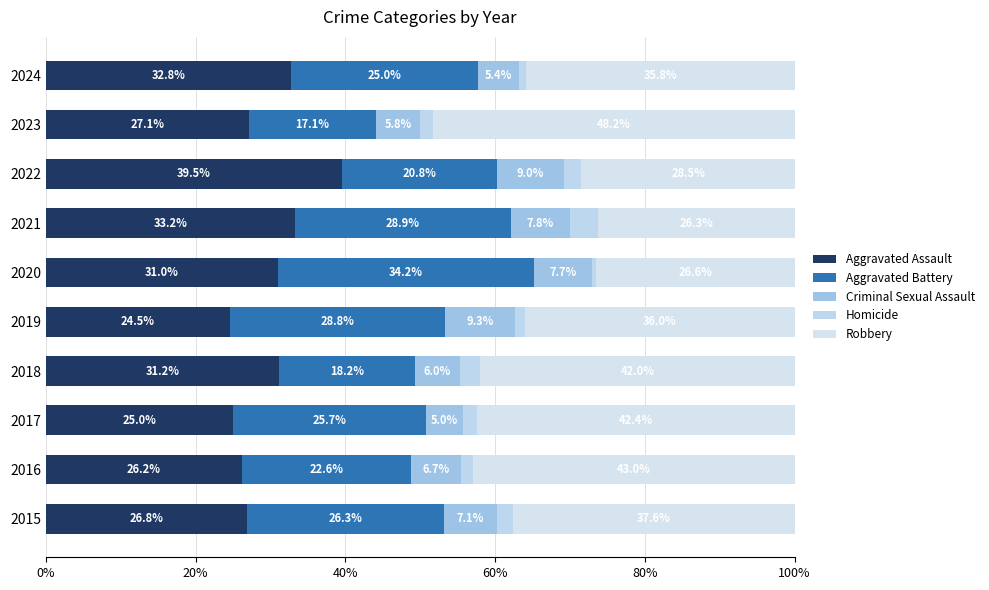

How many data points does each series have?

10